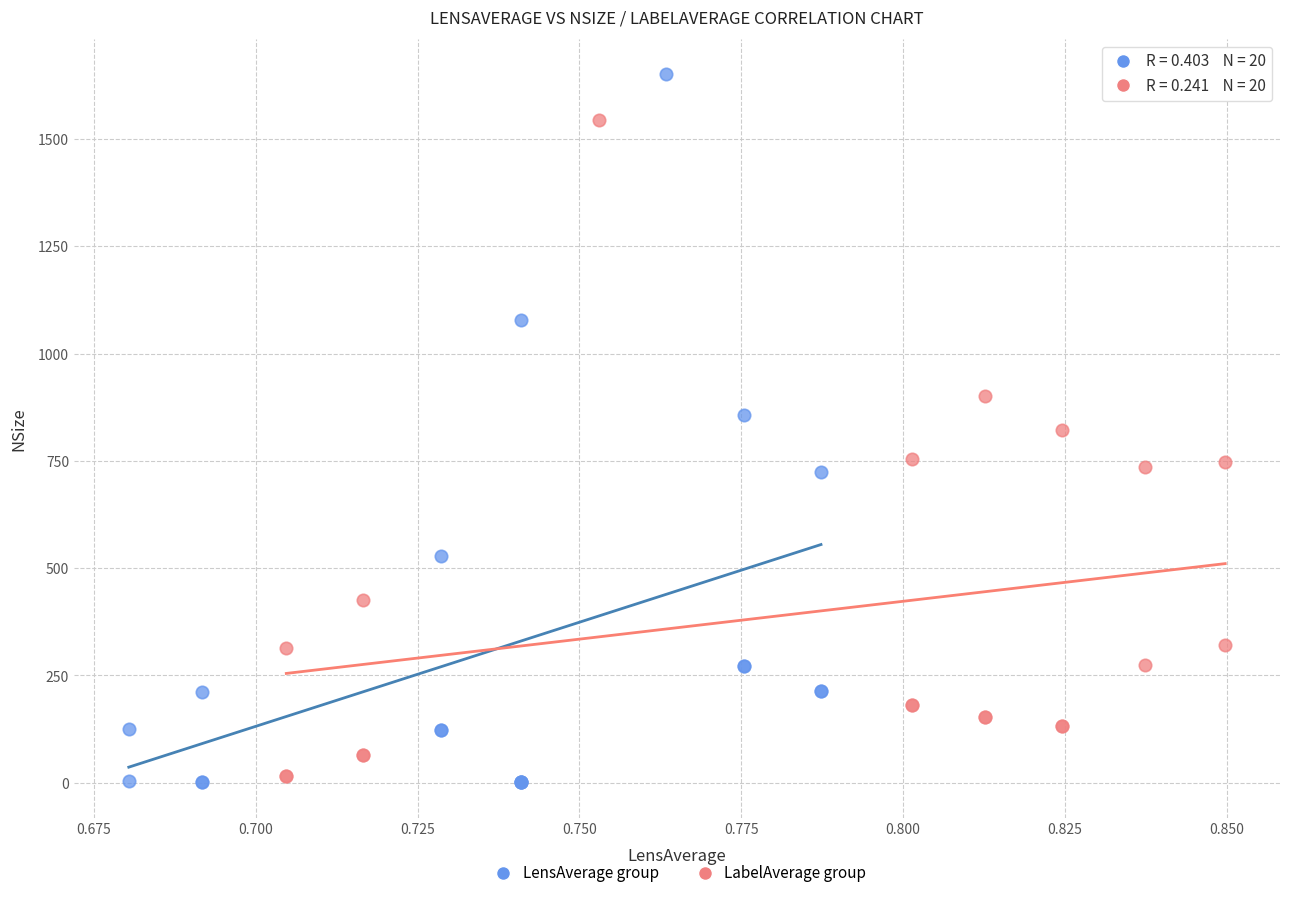

Which series reaches the maximum Y coordinate?

LensAverage group